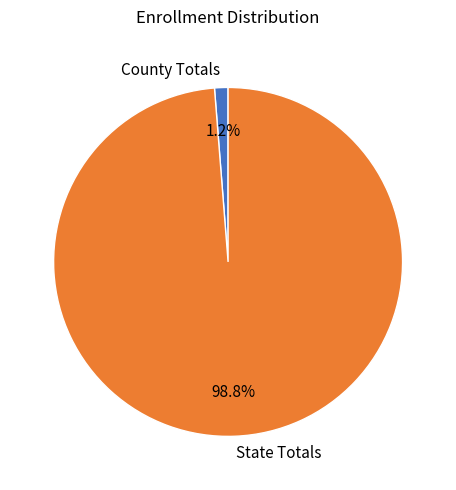

To the nearest percent, what is the combined percentage of State Totals and County Totals?

100%